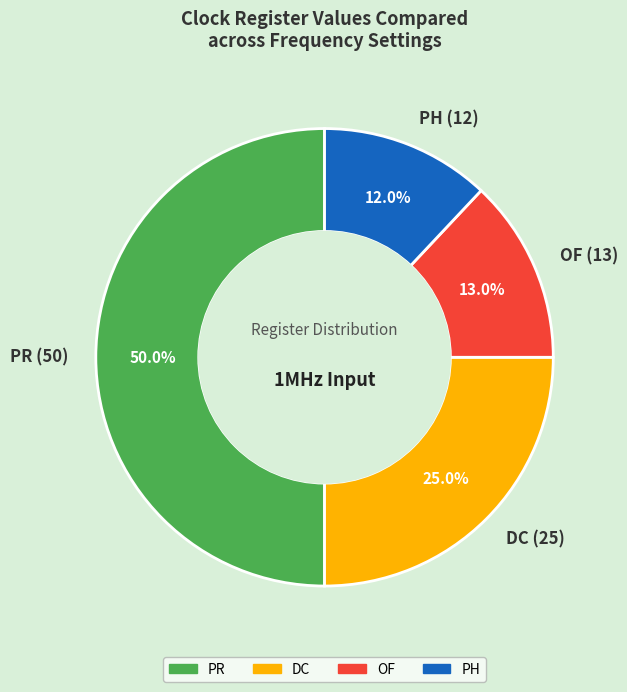

What percentage is the OF slice, to the nearest percent?

13%